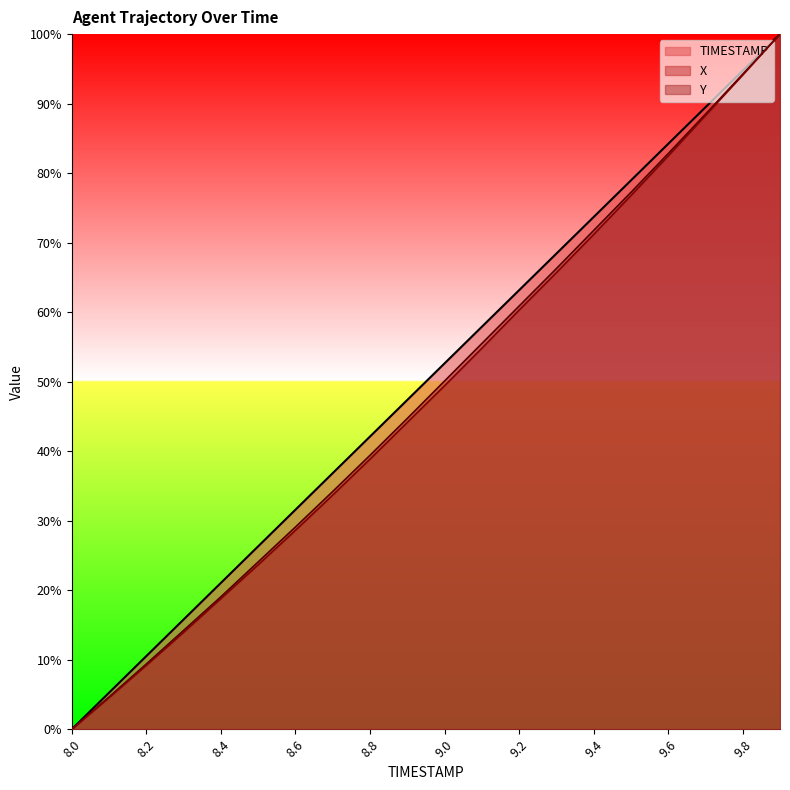

At which label is Y closest to 50?

9.0